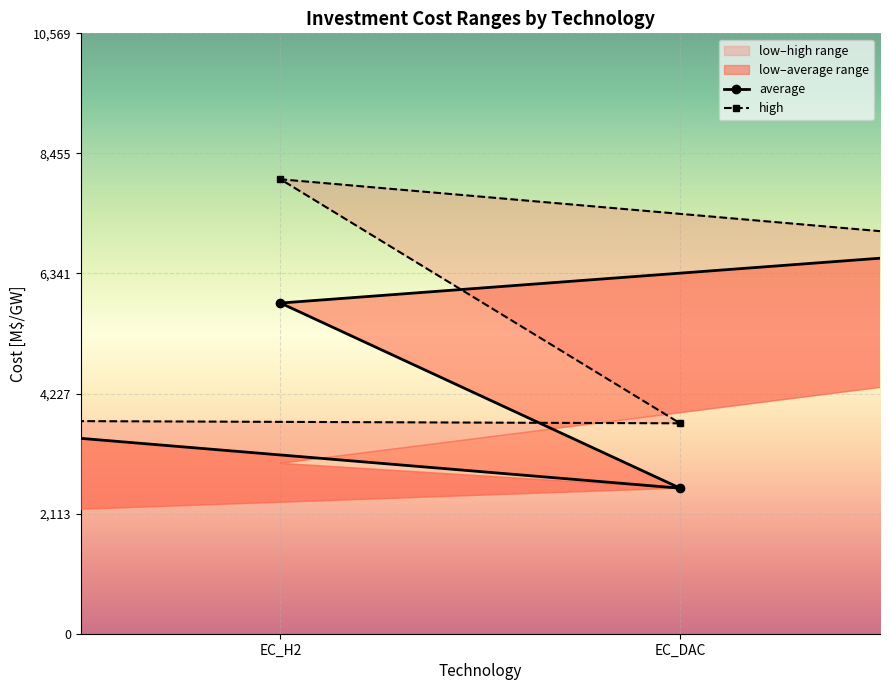

Which series has the largest total across all categories?

high